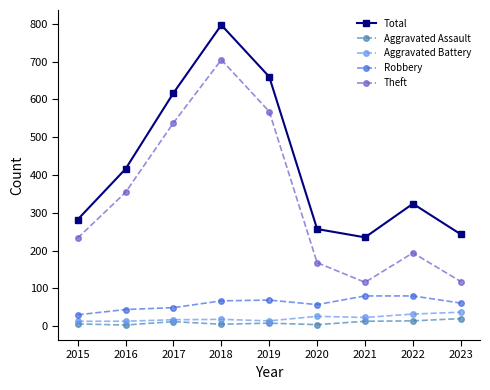

At how many categories does at least one series exceed 123?

9